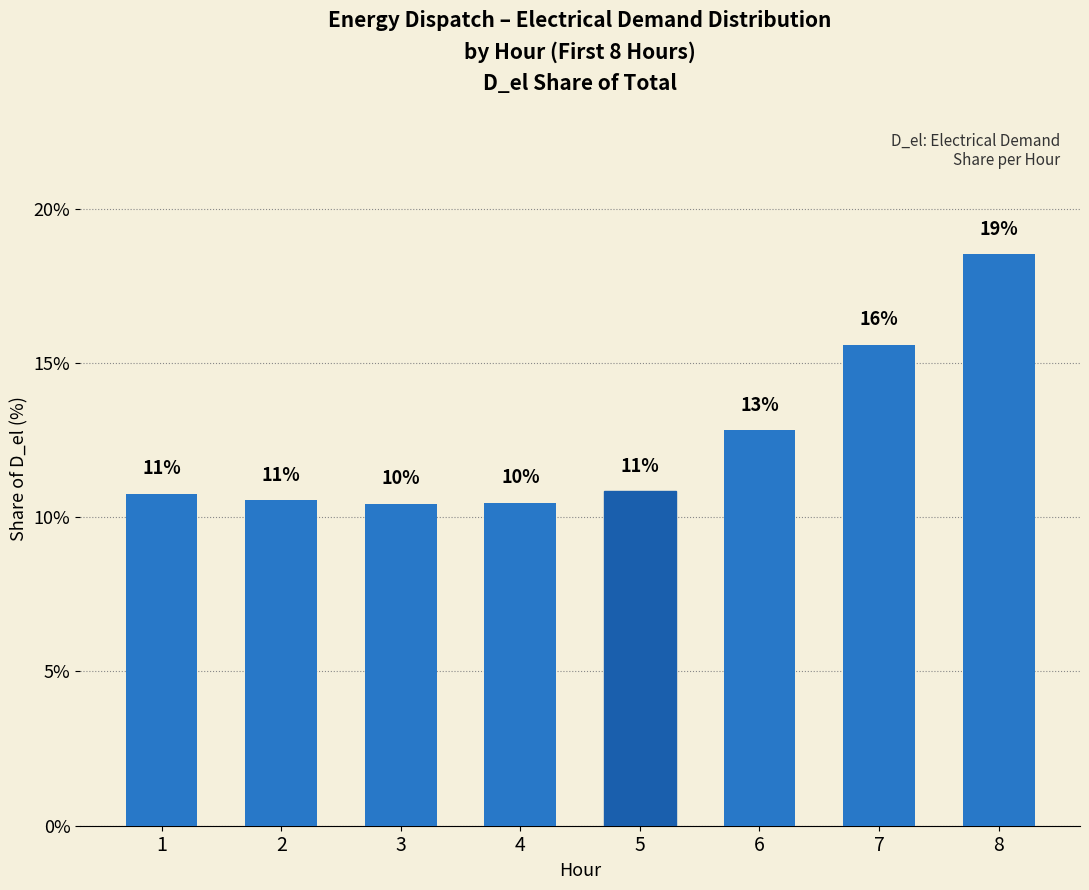

Between 3 and 2, which is larger?

2